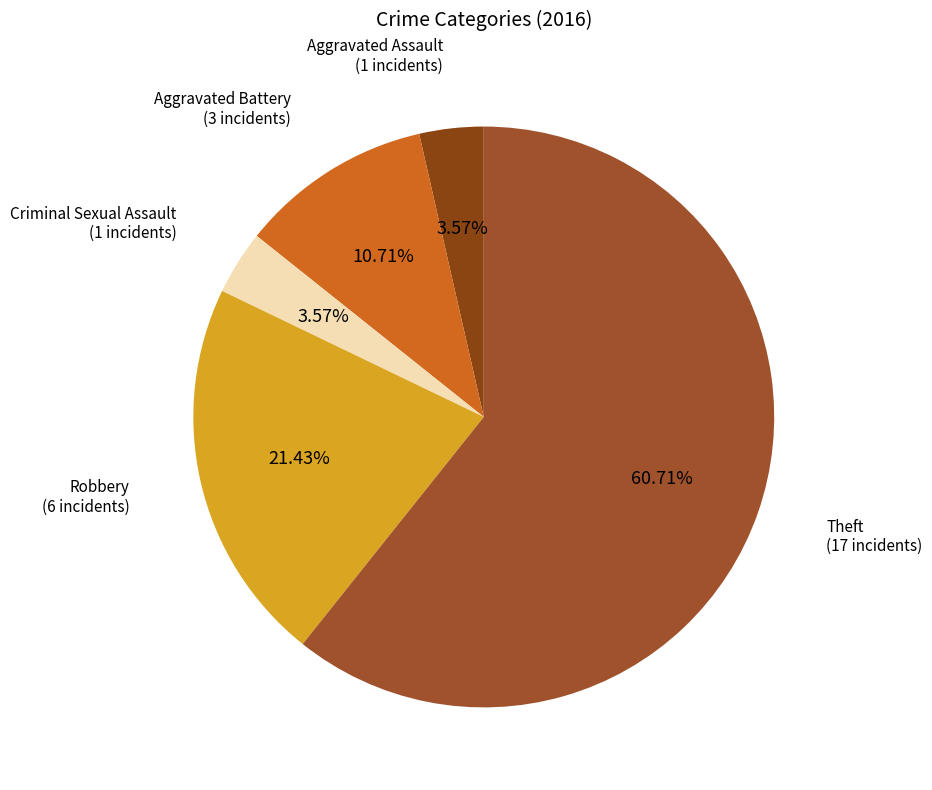

The Aggravated Assault slice represents 9% of the pie. True or false?

False